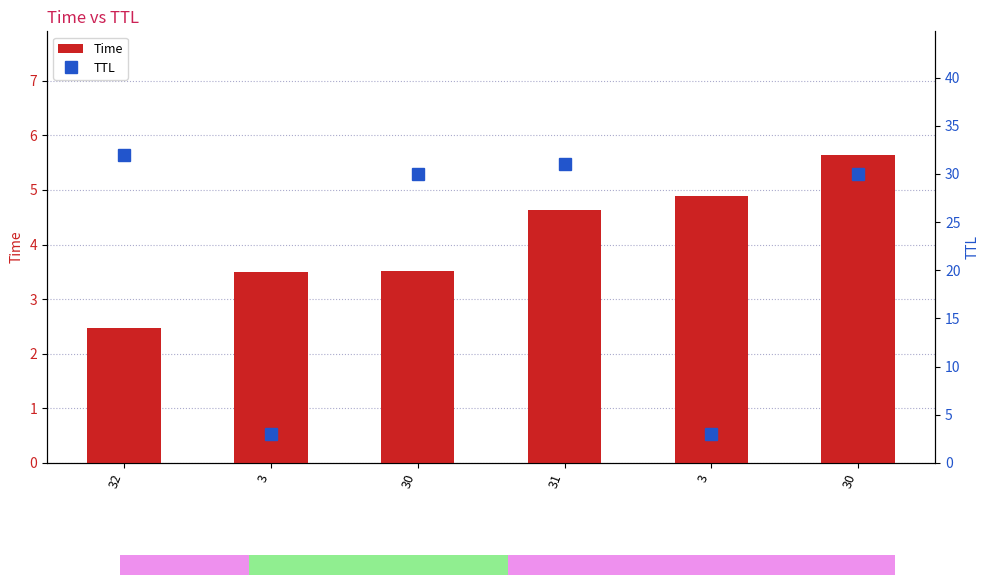

Count the number of data series in this chart.

2